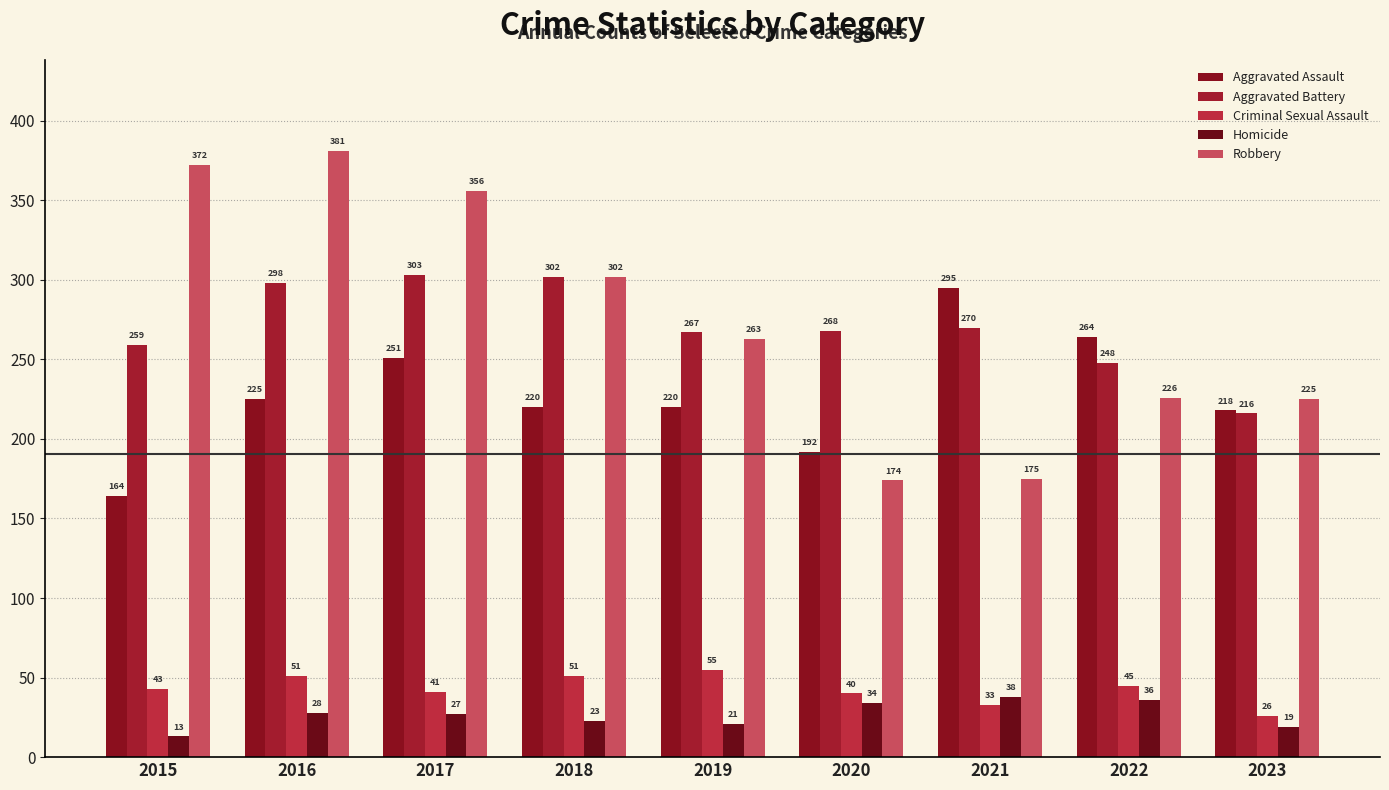

Which has a higher value, 2019 or 2016?

2016